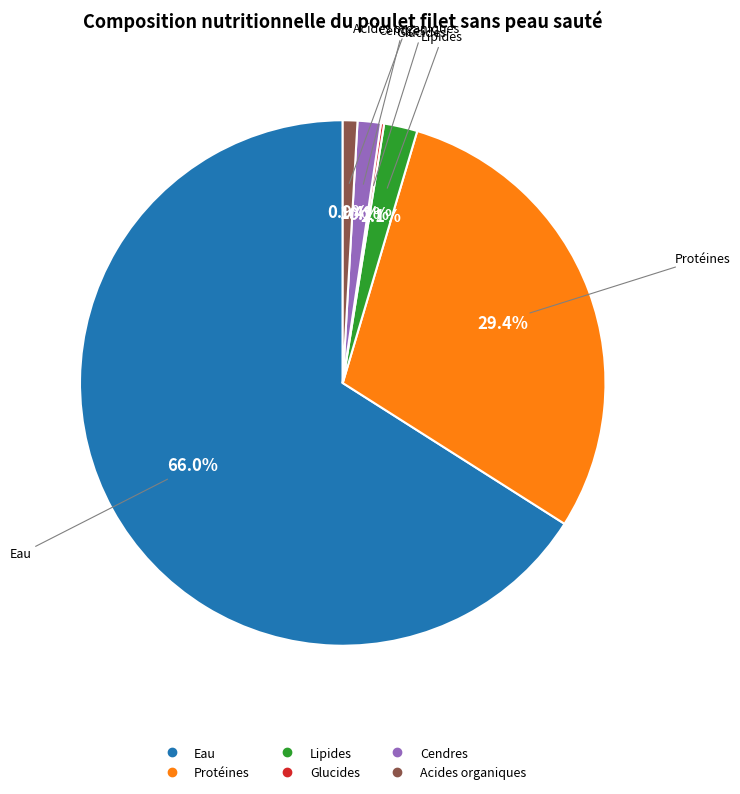

Is there any slice that represents more than half of the pie?

Yes